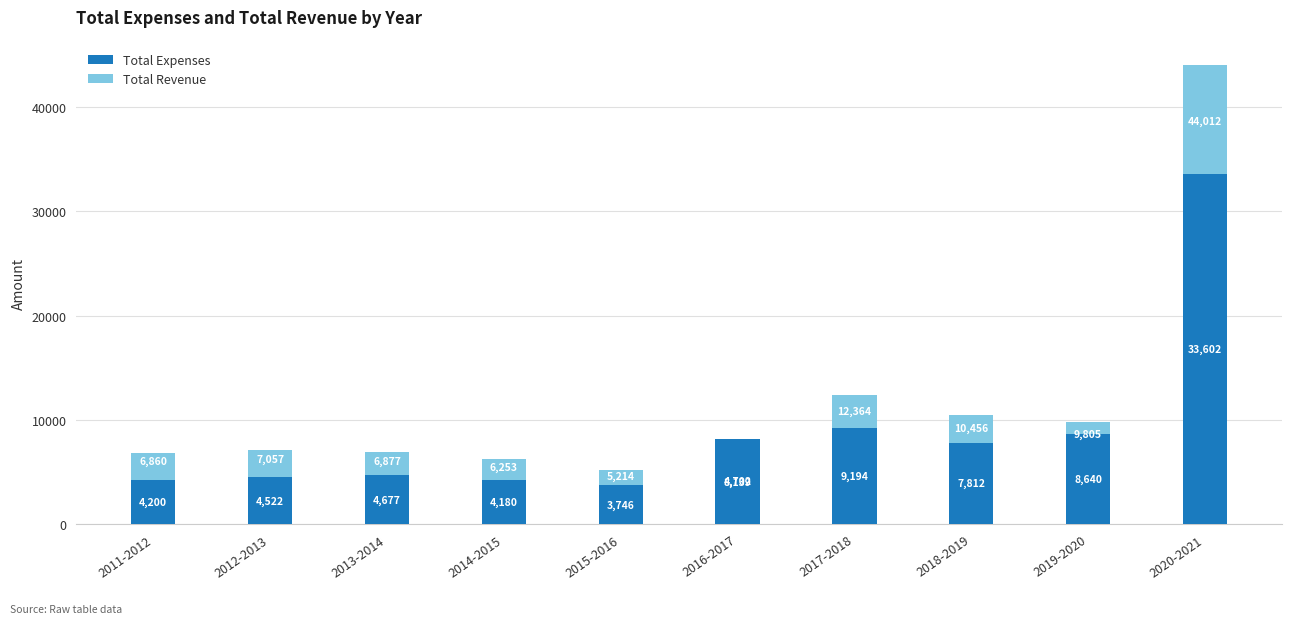

Reading right to left, what are all the values shown in this chart?

Total Expenses: 2020-2021=33602.0	2019-2020=8640.0	2018-2019=7811.8	2017-2018=9194.3	2016-2017=8138.9	2015-2016=3745.5	2014-2015=4180.2	2013-2014=4676.8	2012-2013=4521.7	2011-2012=4200.4
Total Revenue: 2020-2021=44012.0	2019-2020=9804.8	2018-2019=10456.0	2017-2018=12363.6	2016-2017=4701.7	2015-2016=5214.2	2014-2015=6252.9	2013-2014=6877.1	2012-2013=7056.9	2011-2012=6859.8